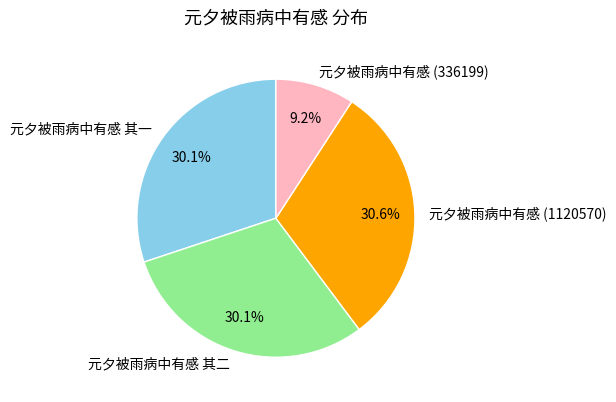

Count the number of slices in the pie.

4